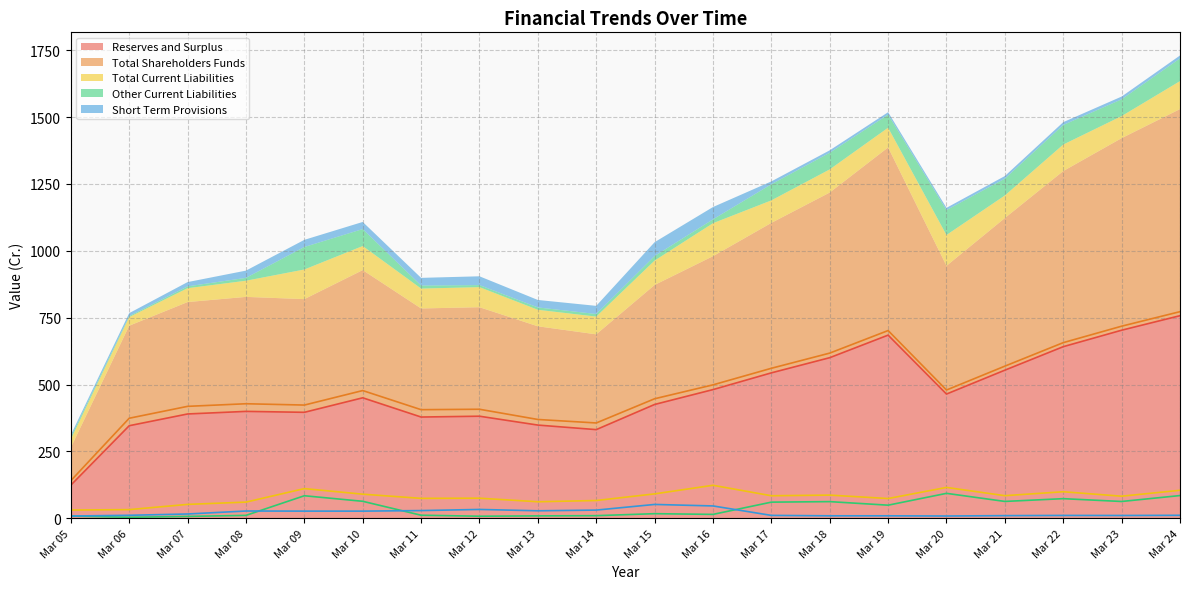

Read the Short Term Provisions value at Mar 09.

26.7